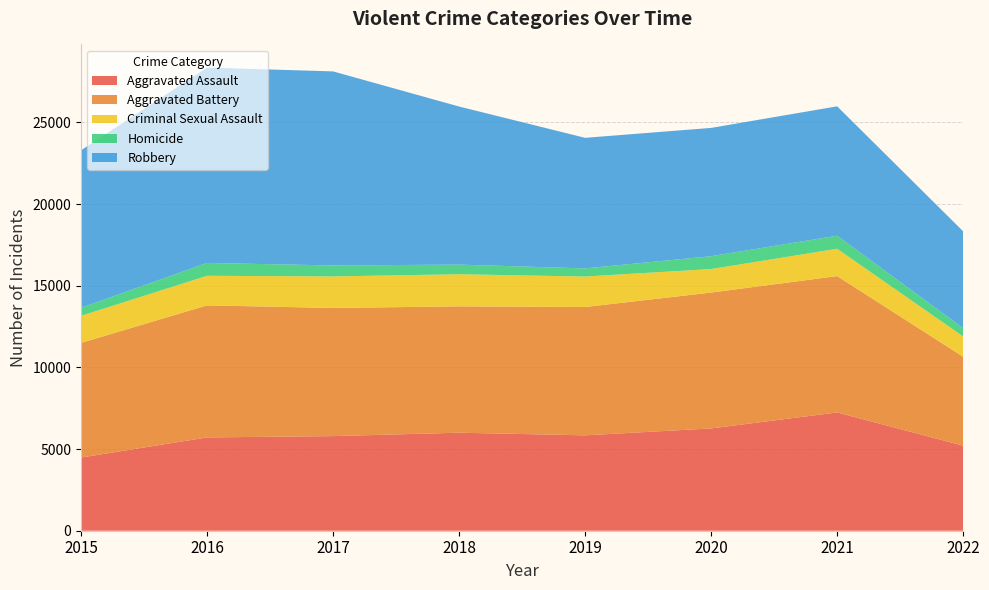

Reading right to left, what are all the values shown in this chart?

Aggravated Assault: 2022=5206	2021=7241	2020=6263	2019=5840	2018=6001	2017=5793	2016=5712	2015=4480
Aggravated Battery: 2022=5444	2021=8348	2020=8319	2019=7857	2018=7735	2017=7845	2016=8085	2015=7018
Criminal Sexual Assault: 2022=1246	2021=1673	2020=1440	2019=1866	2018=1967	2017=1932	2016=1811	2015=1658
Homicide: 2022=507	2021=801	2020=785	2019=498	2018=589	2017=672	2016=786	2015=496
Robbery: 2022=5926	2021=7920	2020=7855	2019=7994	2018=9679	2017=11880	2016=11960	2015=9638